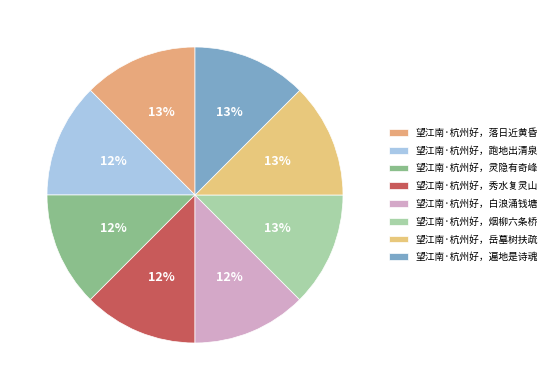

How many segments does this pie chart have?

8